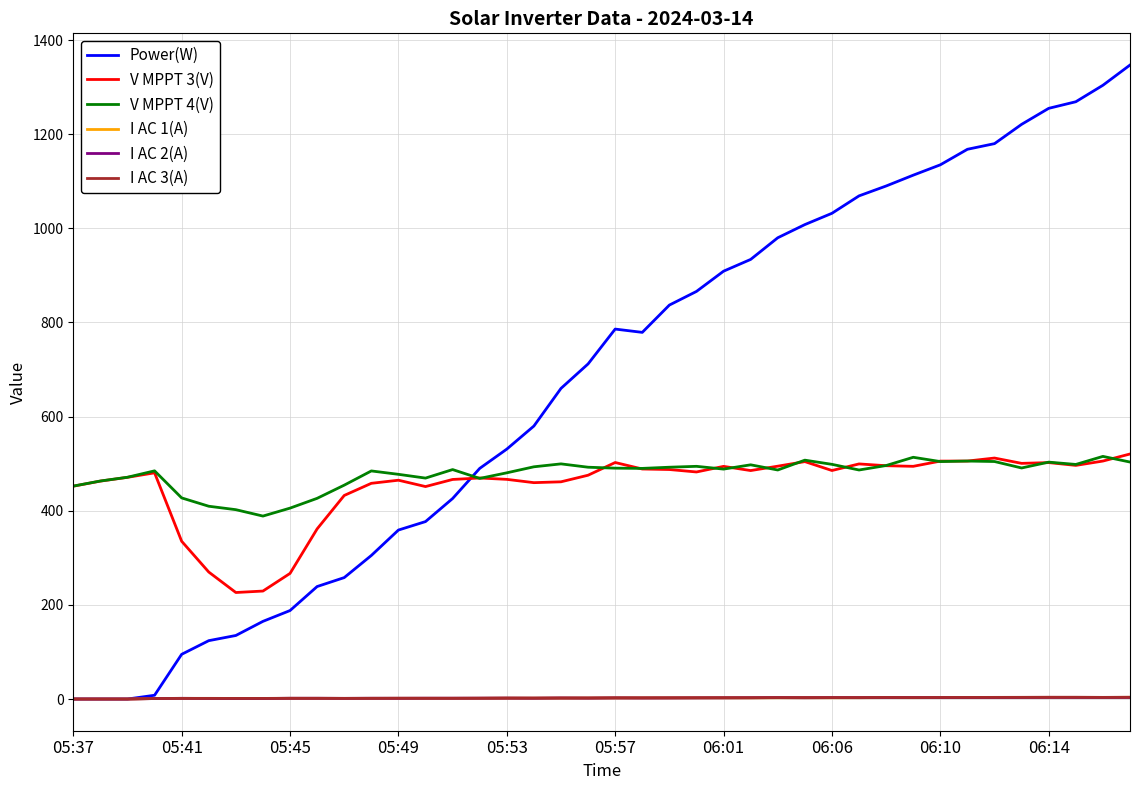

True or false: I AC 3(A) and V MPPT 3(V) cross at least once.

False